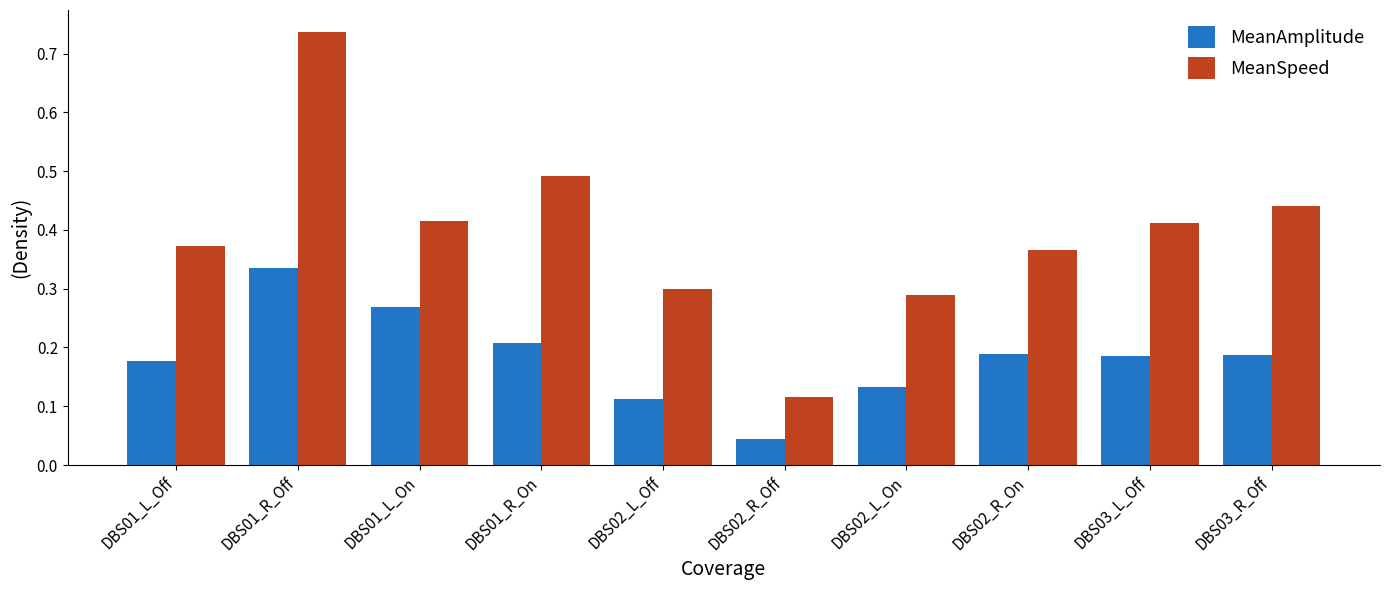

Rank the series by their average value, from lowest to highest.

MeanAmplitude, MeanSpeed